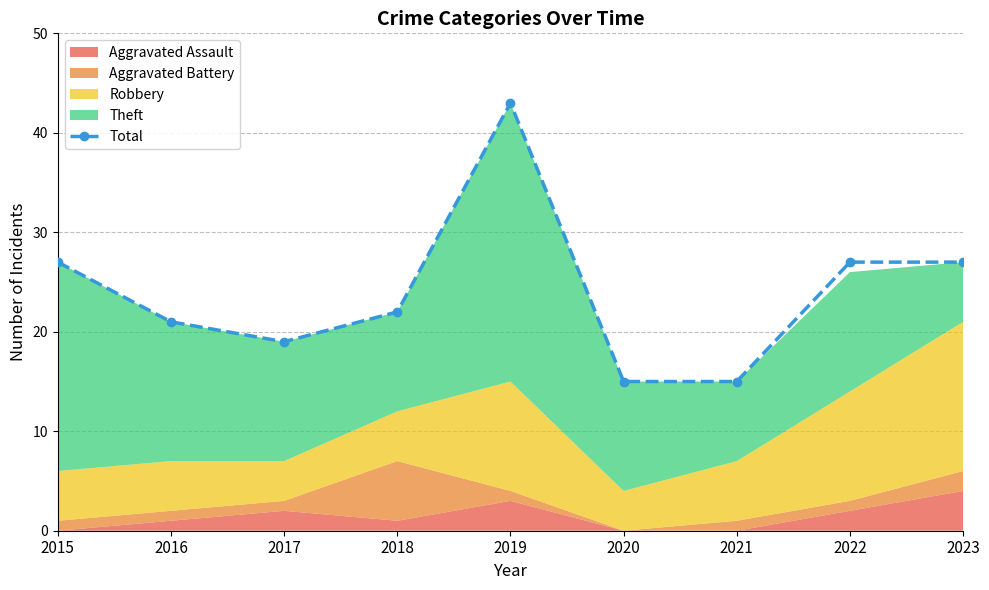

How many data points are above 22?

4